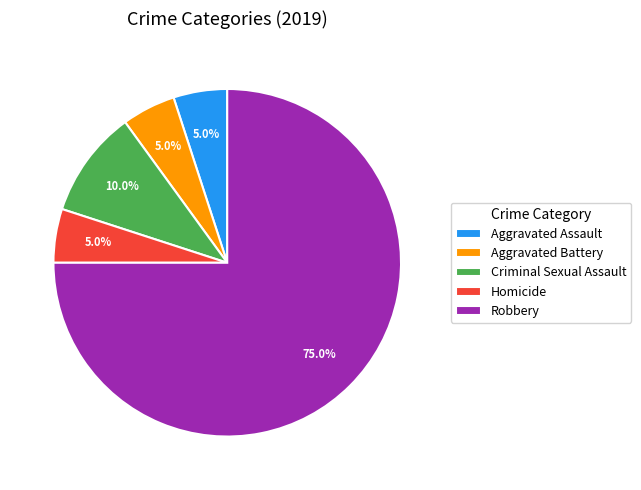

Which slice is the largest?

Robbery